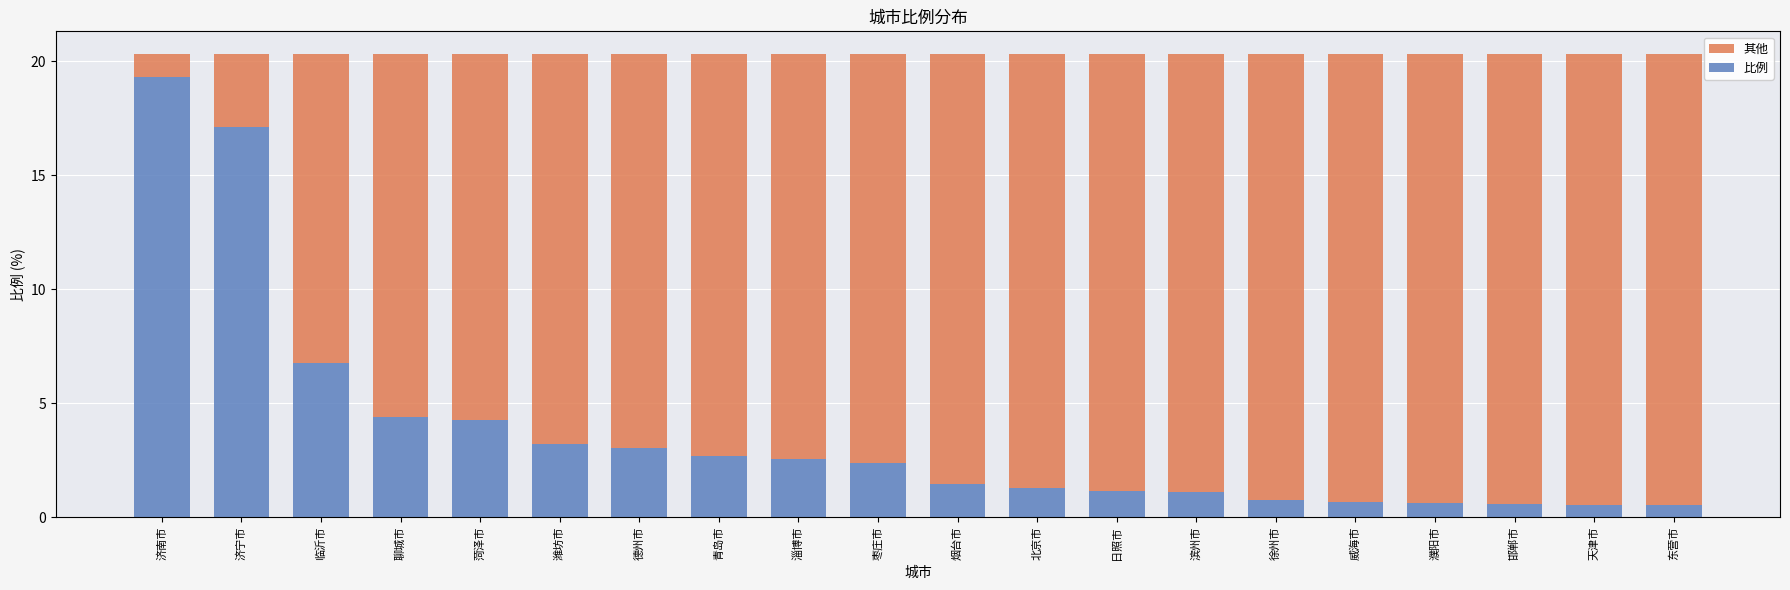

What is the average value of the 比例 series?

3.7